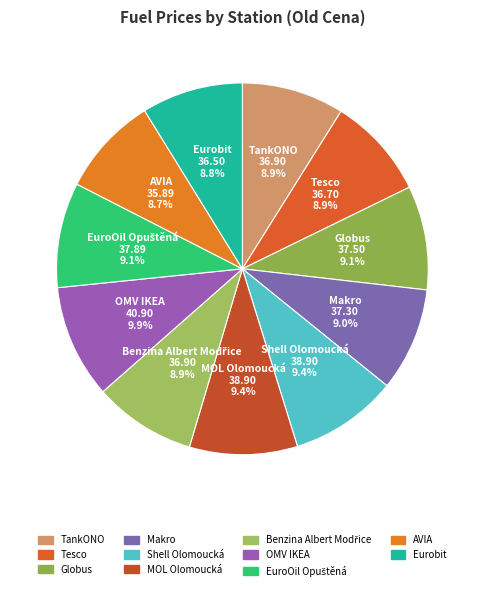

True or false: Globus accounts for 9% of the total.

True